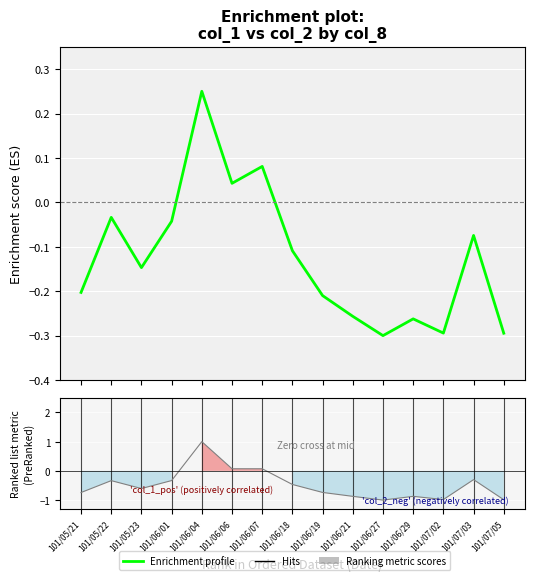

How many values in the col_2 series exceed 0?

3